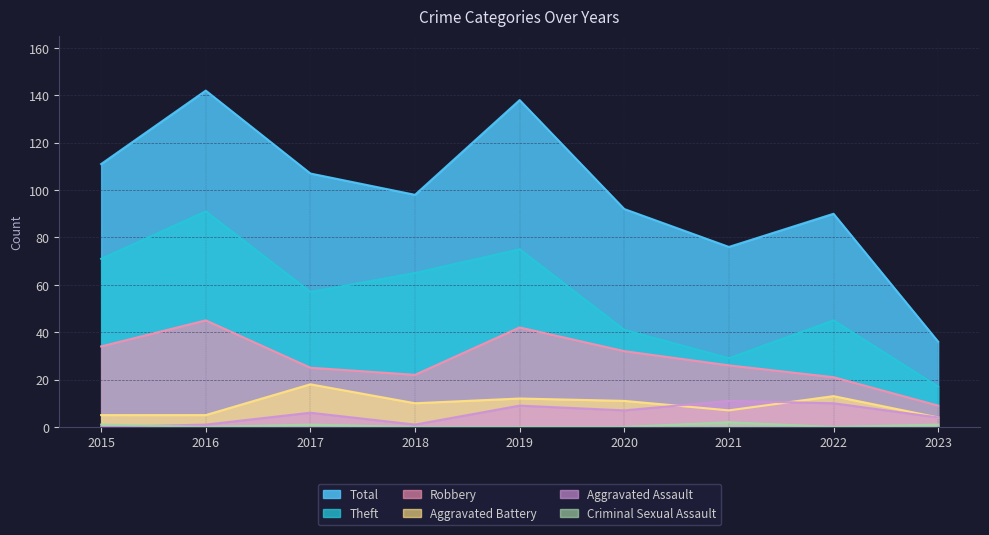

Reading left to right, transcribe all the data shown in this chart.

Robbery: 2015=34	2016=45	2017=25	2018=22	2019=42	2020=32	2021=26	2022=21	2023=9
Theft: 2015=71	2016=91	2017=57	2018=65	2019=75	2020=41	2021=29	2022=45	2023=17
Aggravated Battery: 2015=5	2016=5	2017=18	2018=10	2019=12	2020=11	2021=7	2022=13	2023=4
Aggravated Assault: 2015=0	2016=1	2017=6	2018=1	2019=9	2020=7	2021=11	2022=10	2023=4
Total: 2015=111	2016=142	2017=107	2018=98	2019=138	2020=92	2021=76	2022=90	2023=36
Criminal Sexual Assault: 2015=1	2016=0	2017=1	2018=0	2019=0	2020=0	2021=2	2022=0	2023=1